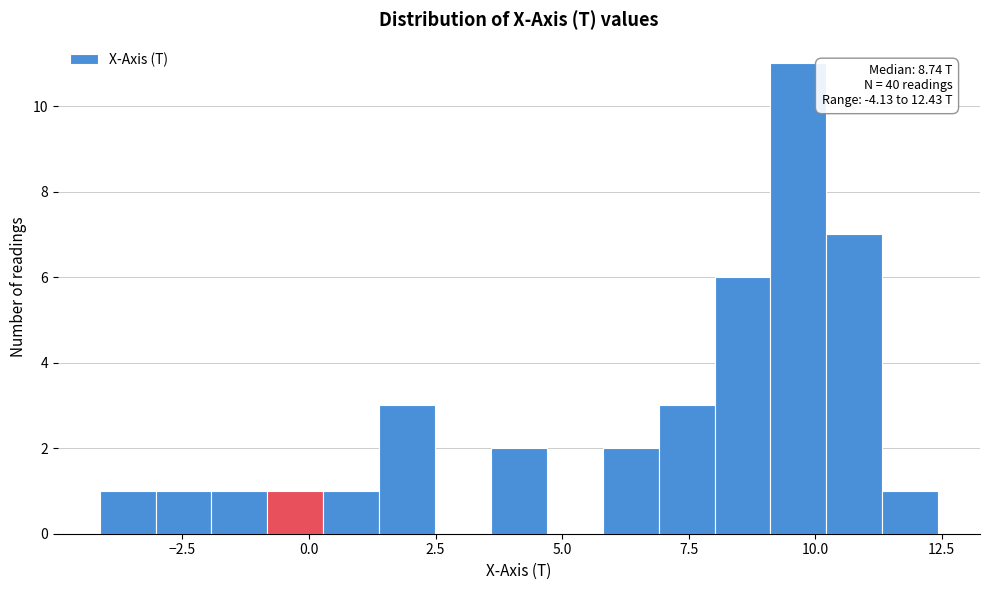

Read against the x-axis, roughly where is the centre of the tallest bar?

9.5